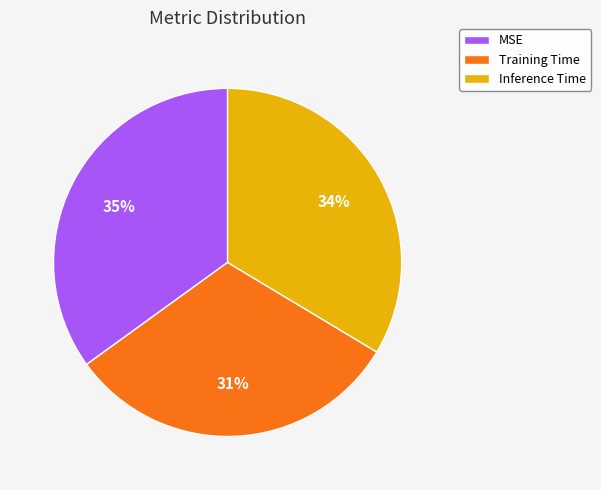

Count the number of slices in the pie.

3